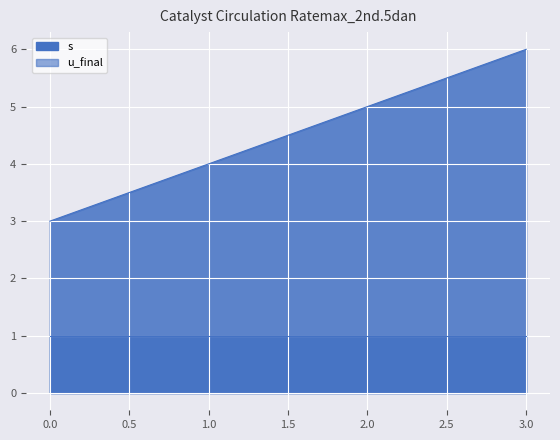

What is the maximum value shown in the chart?

6